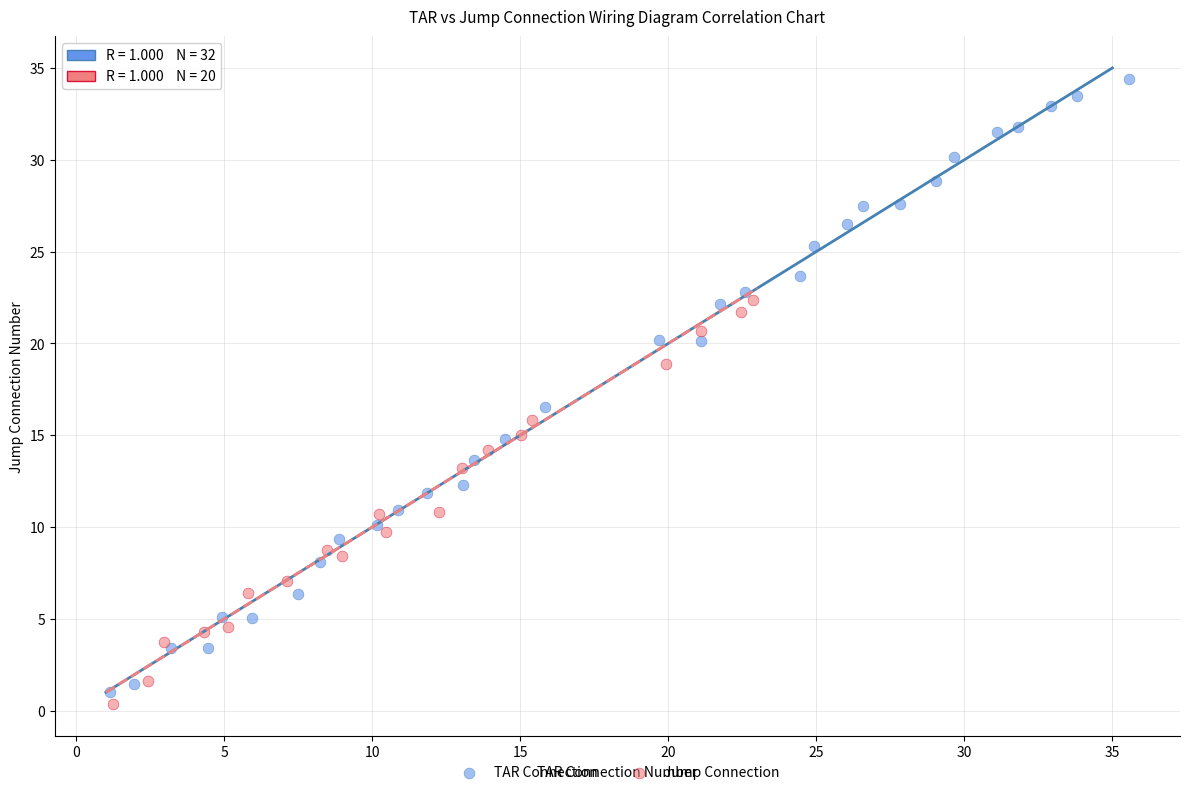

Which series reaches the maximum Y coordinate?

TAR Connection